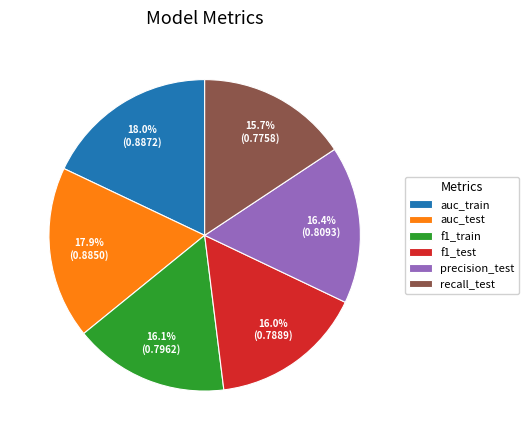

Is the sum of auc_train and precision_test greater than half?

No